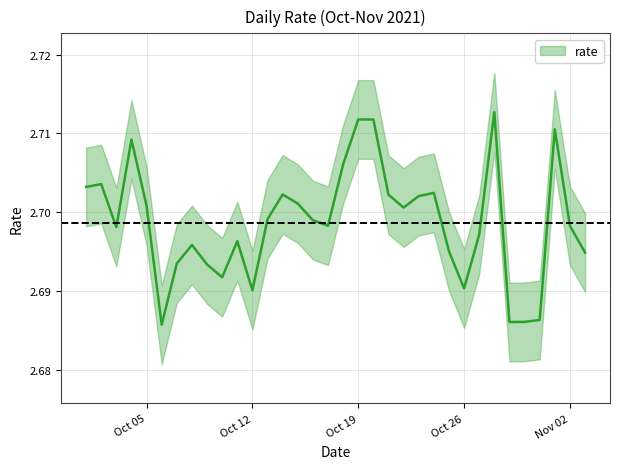

What is the sum of all values?

91.8